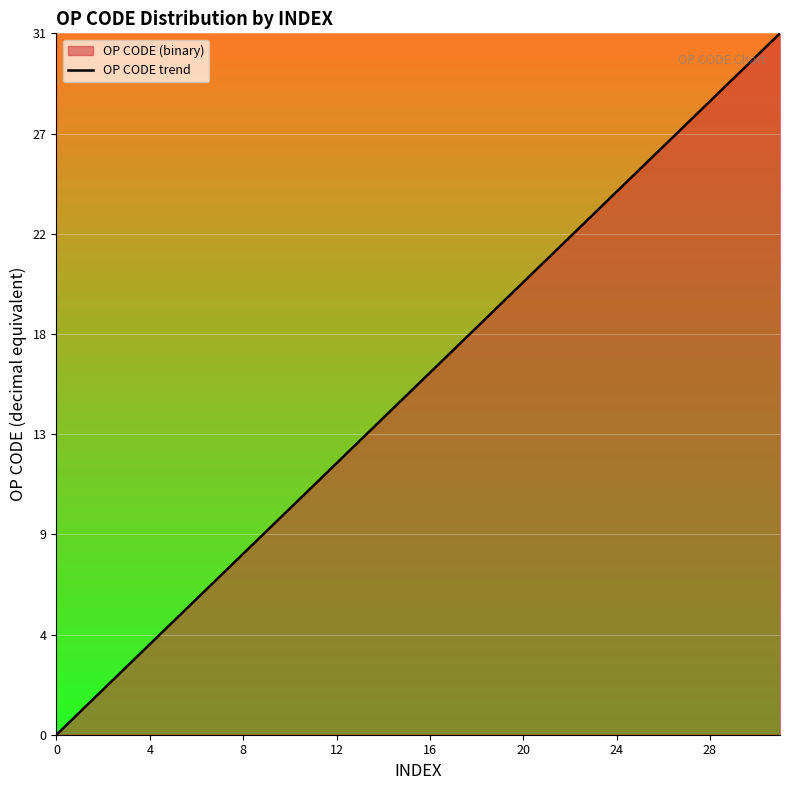

What is the sum of all values?

496